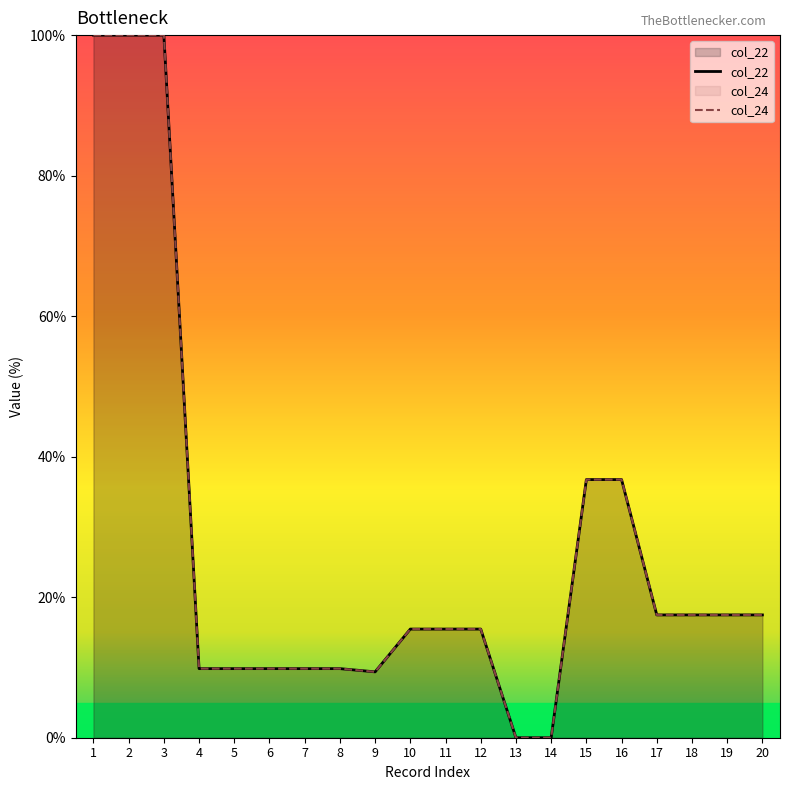

In col_22, how many points are lower than both neighbors (excluding endpoints)?

1